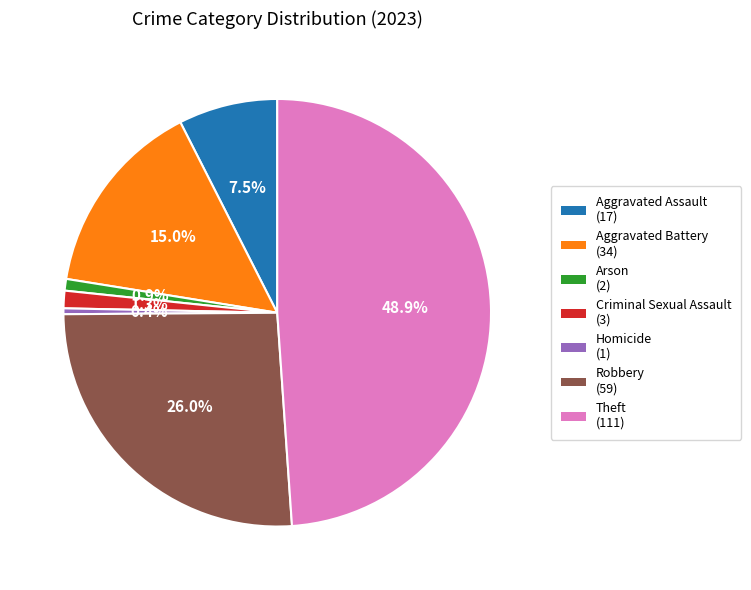

Is there any slice that represents more than half of the pie?

No